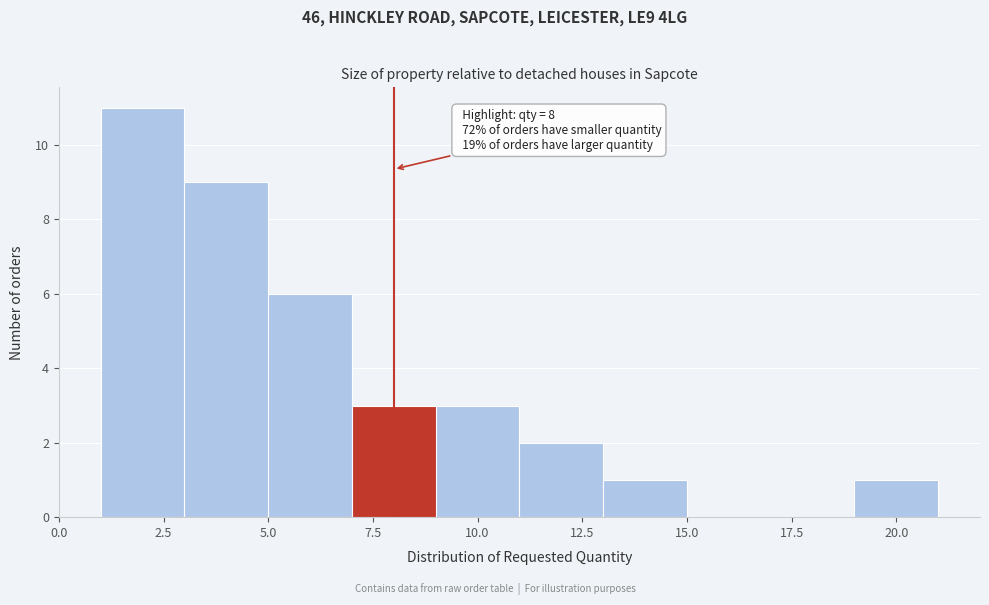

Which range on the x-axis has the tallest bar?

1 to 3